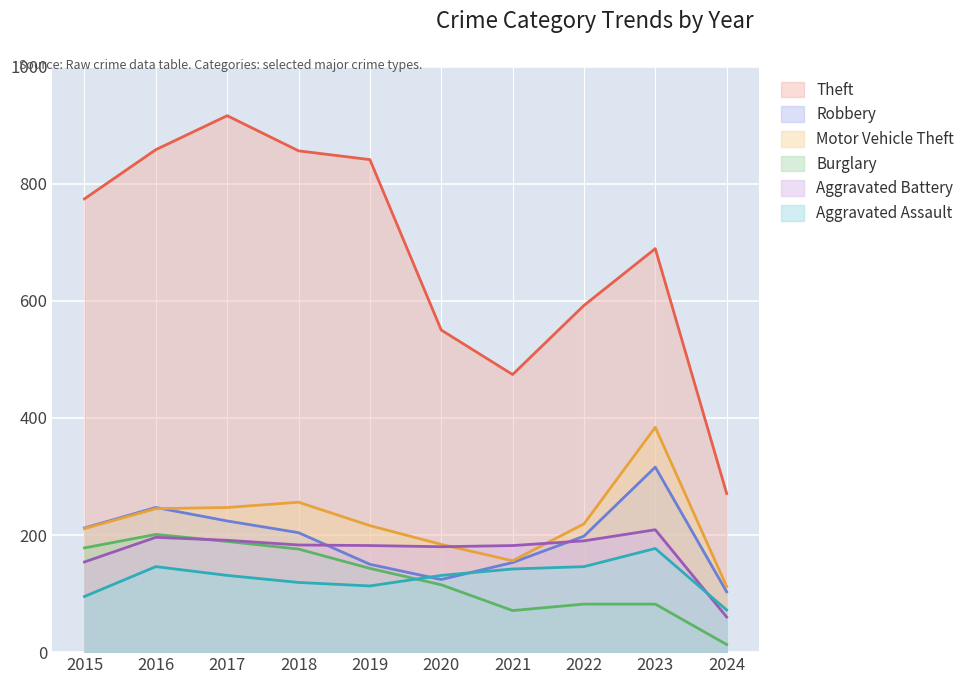

True or false: Theft and Burglary intersect in this chart.

False